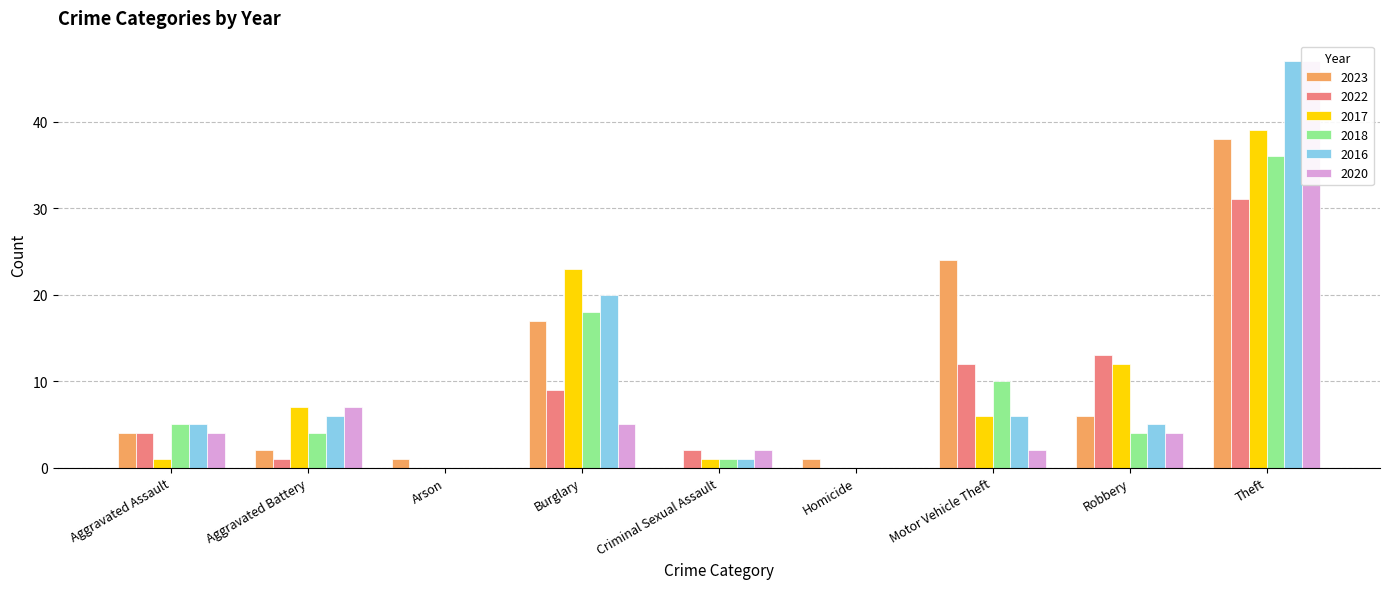

The value of 2022 at Motor Vehicle Theft is 18. True or false?

False